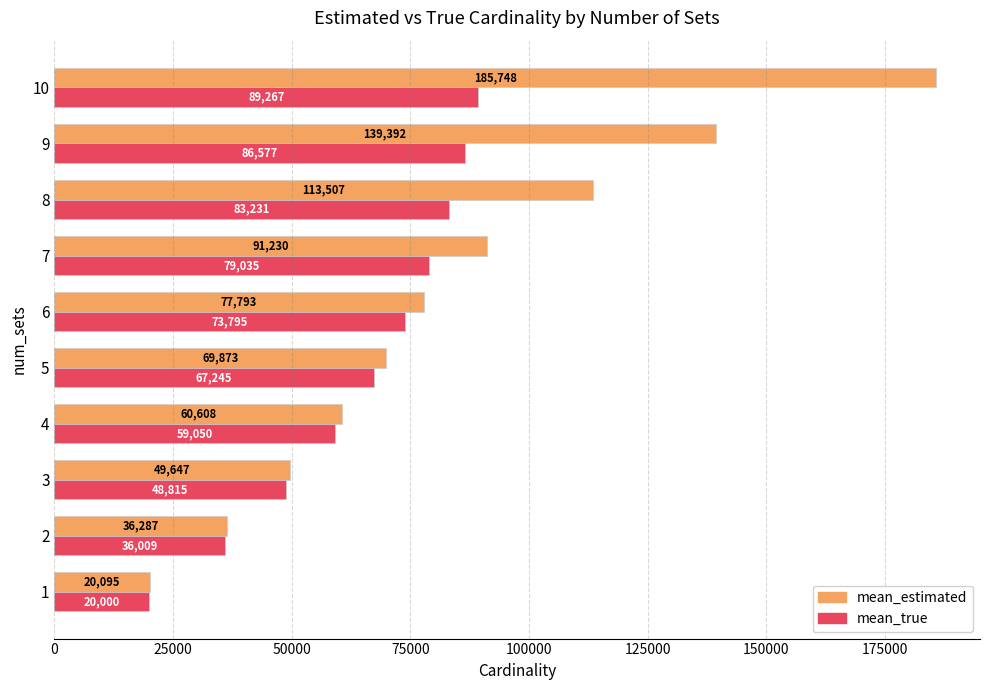

What value does the mean_estimated series have at 8?

113507.2